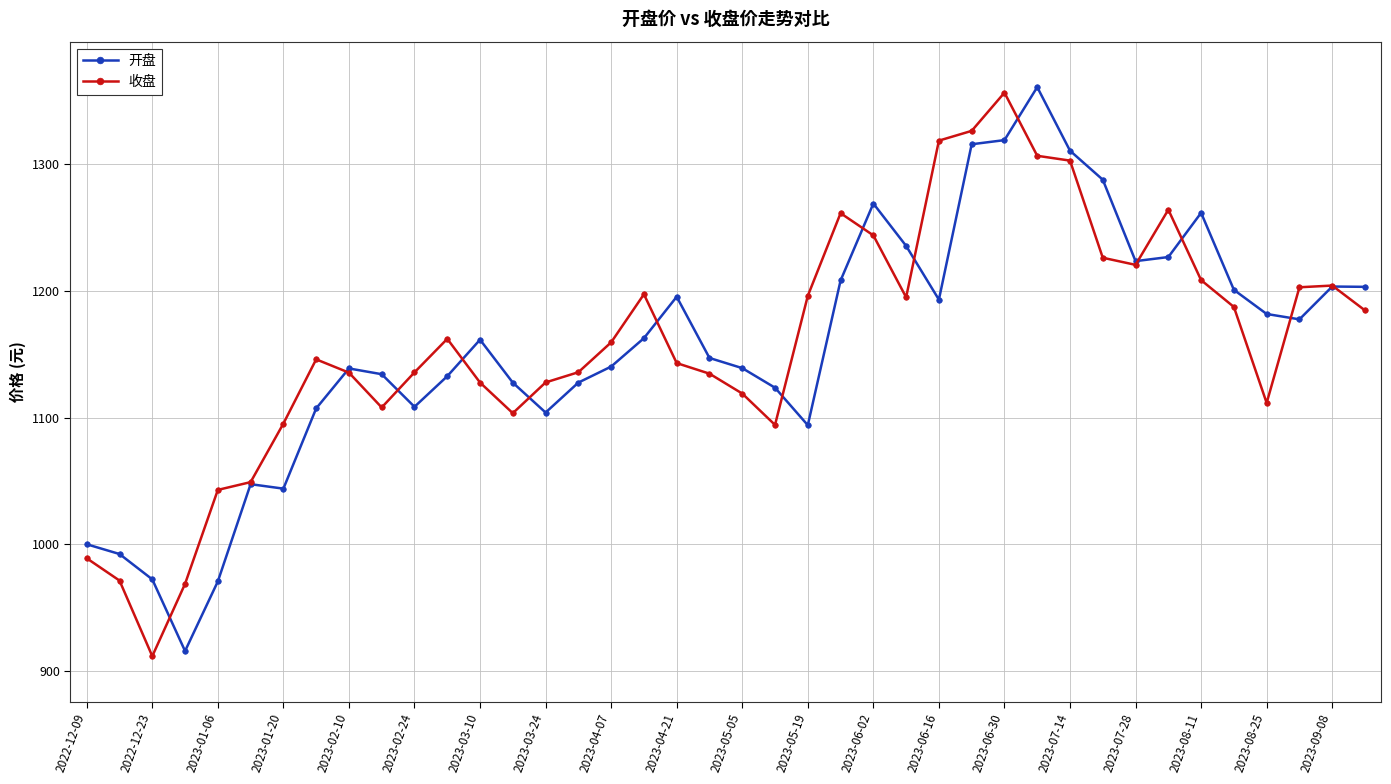

How many lines are shown in the chart?

2